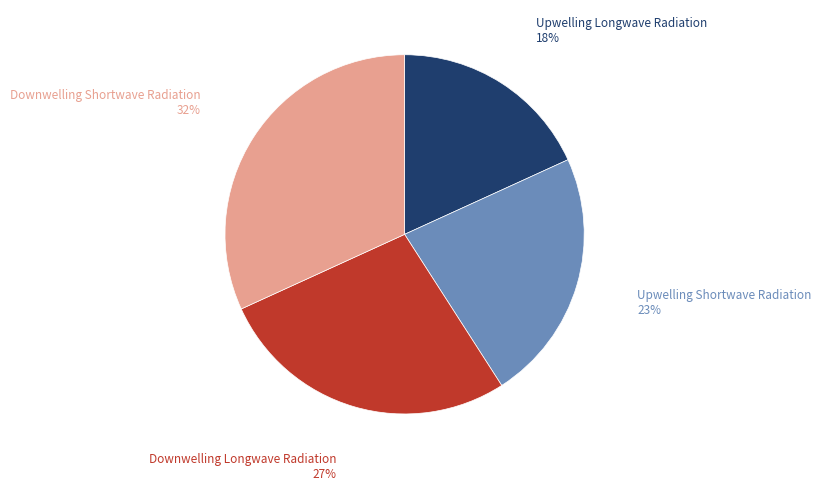

Does any single category account for the majority?

No